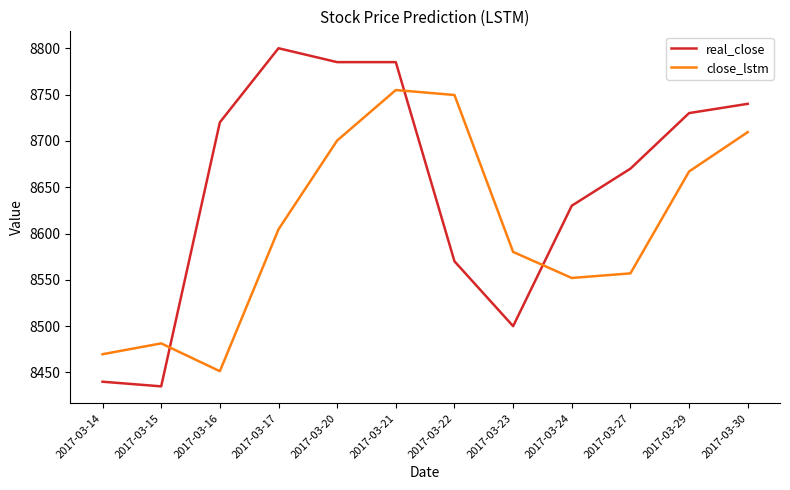

At which category does the chart reach its minimum across all series?

2017-03-15